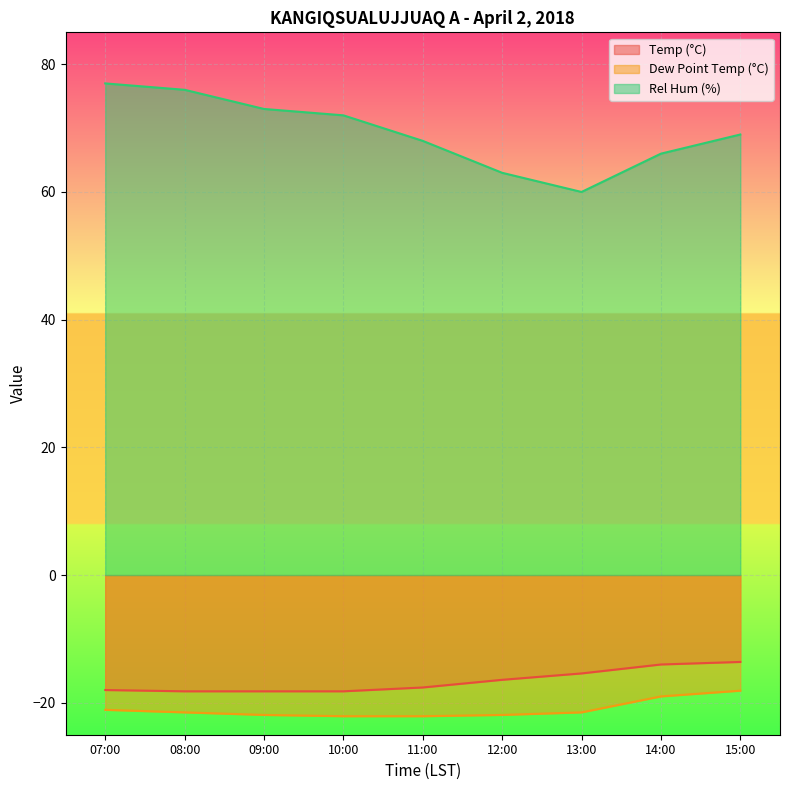

Reading left to right, list all the values displayed in this chart.

Temp (°C): -18.0	-18.2	-18.2	-18.2	-17.6	-16.4	-15.4	-14.0	-13.6
Dew Point Temp (°C): -21.1	-21.5	-21.9	-22.1	-22.1	-21.9	-21.5	-19.0	-18.1
Rel Hum (%): 77.0	76.0	73.0	72.0	68.0	63.0	60.0	66.0	69.0